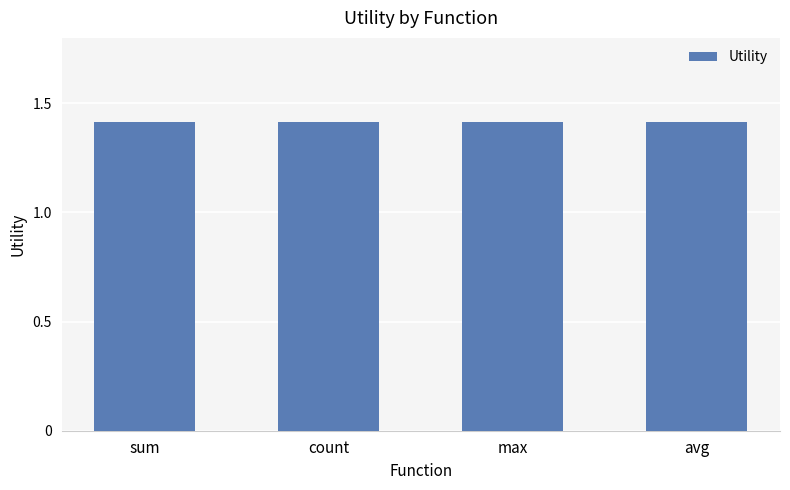

Are the bars horizontal?

No